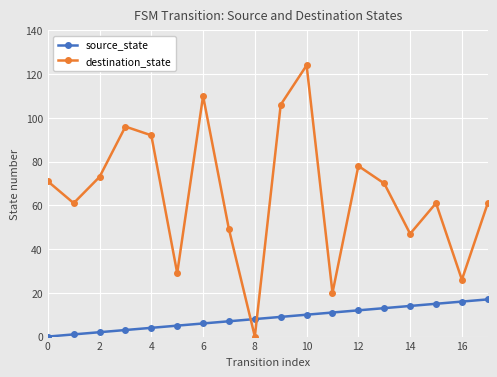

List the series in order of their overall mean, lowest first.

source_state, destination_state